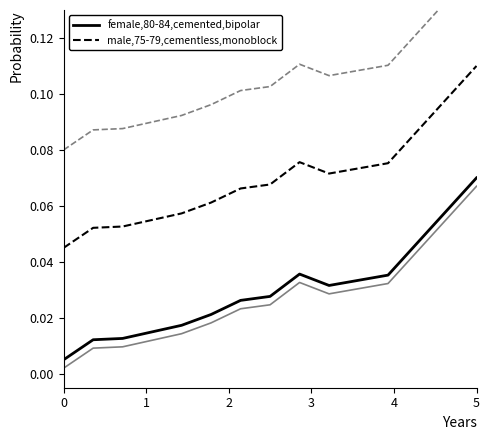

True or false: female,80-84,cemented,bipolar and male,75-79,cementless,monoblock intersect in this chart.

False